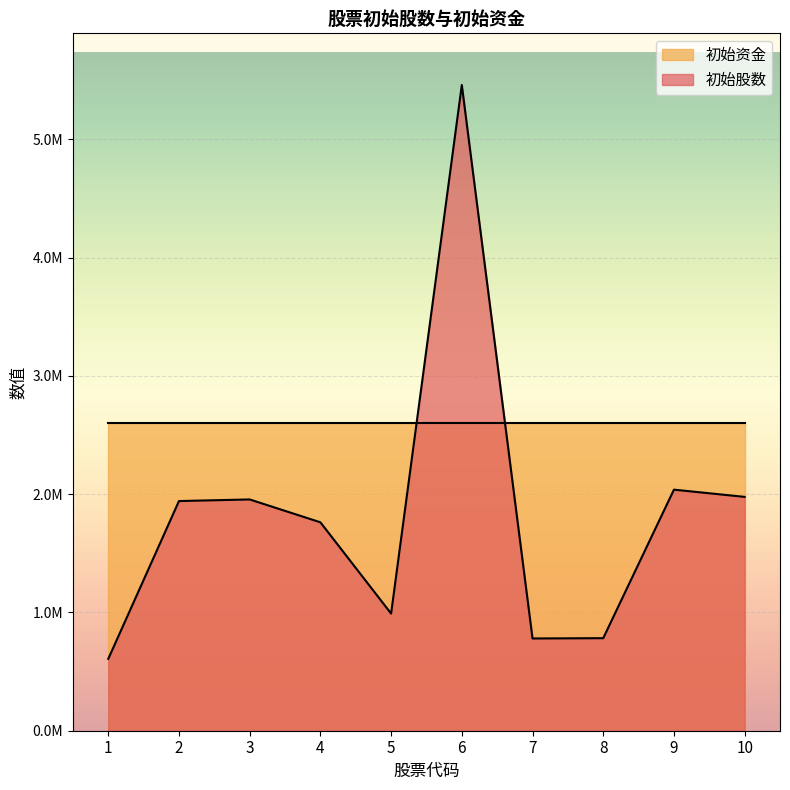

Where is the first local minimum?

5